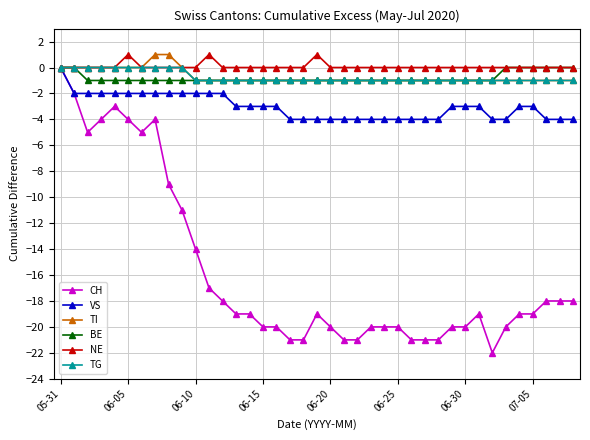

What is the smallest value displayed?

-22